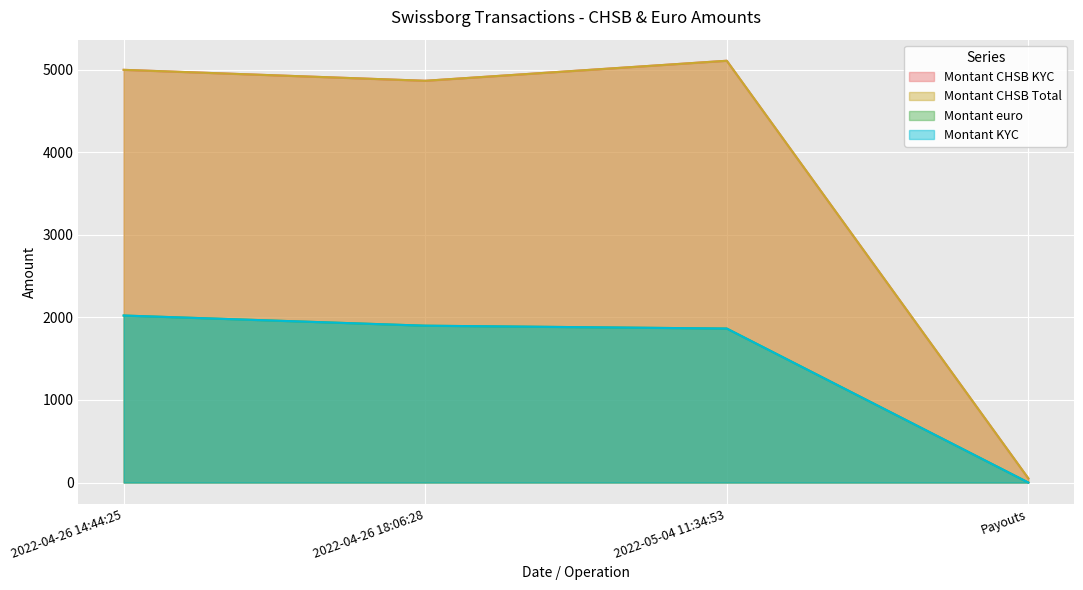

True or false: Montant CHSB KYC has more than 2 points higher than both neighbors.

False